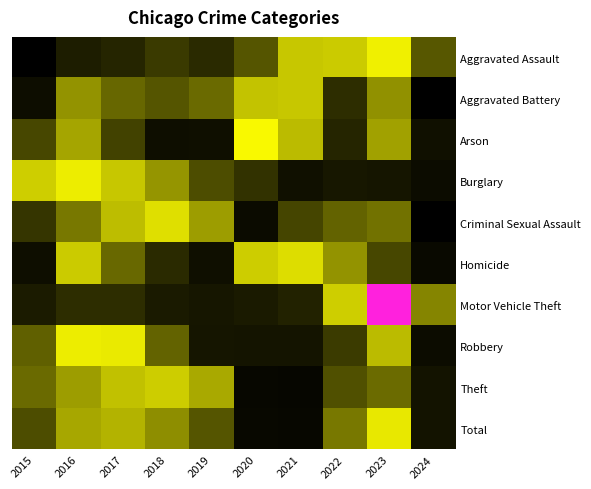

Reading right to left, list all the values displayed in this chart.

Aggravated Assault: 2024=0.0	2023=1.6	2022=1.1	2021=1.1	2020=0.0	2019=-0.5	2018=-0.3	2017=-0.5	2016=-0.6	2015=-2.0
Aggravated Battery: 2024=-2.2	2023=0.6	2022=-0.4	2021=1.1	2020=1.1	2019=0.2	2018=0.0	2017=0.2	2016=0.6	2015=-1.3
Arson: 2024=-1.1	2023=0.8	2022=-0.5	2021=1.0	2020=1.8	2019=-1.2	2018=-1.2	2017=-0.2	2016=0.8	2015=-0.1
Burglary: 2024=-1.3	2023=-0.8	2022=-0.8	2021=-1.1	2020=-0.4	2019=-0.1	2018=0.7	2017=1.1	2016=1.6	2015=1.2
Criminal Sexual Assault: 2024=-2.1	2023=0.3	2022=0.2	2021=-0.2	2020=-1.4	2019=0.7	2018=1.3	2017=1.0	2016=0.4	2015=-0.3
Homicide: 2024=-1.5	2023=-0.1	2022=0.7	2021=1.3	2020=1.2	2019=-1.2	2018=-0.5	2017=0.2	2016=1.1	2015=-1.2
Motor Vehicle Theft: 2024=0.5	2023=2.4	2022=1.2	2021=-0.5	2020=-0.6	2019=-0.8	2018=-0.6	2017=-0.4	2016=-0.4	2015=-0.6
Robbery: 2024=-1.4	2023=1.0	2022=-0.3	2021=-0.9	2020=-0.9	2019=-0.9	2018=0.2	2017=1.5	2016=1.5	2015=0.1
Theft: 2024=-1.0	2023=0.3	2022=-0.0	2021=-1.7	2020=-1.6	2019=0.8	2018=1.2	2017=1.0	2016=0.7	2015=0.2
Total: 2024=-1.0	2023=1.4	2022=0.4	2021=-1.6	2020=-1.5	2019=0.0	2018=0.6	2017=0.9	2016=0.8	2015=-0.1